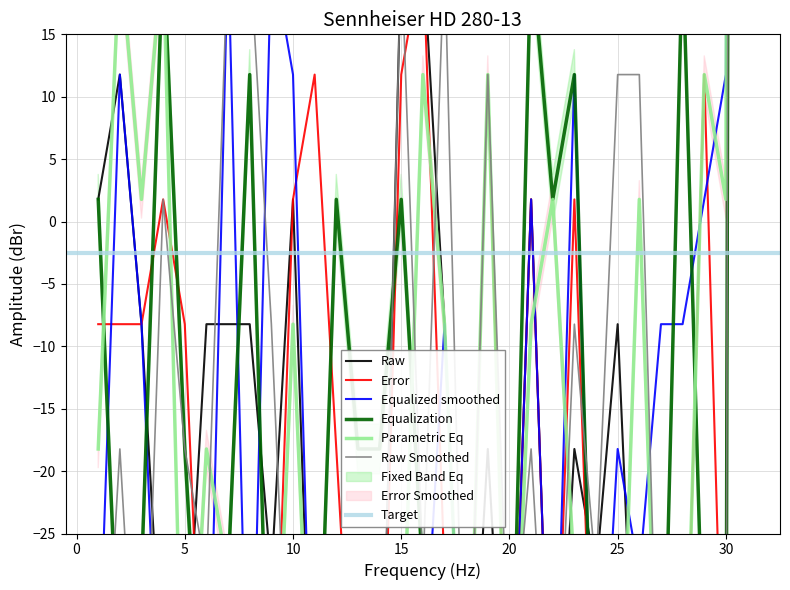

In 4, how many points are higher than both neighbors (excluding endpoints)?

9